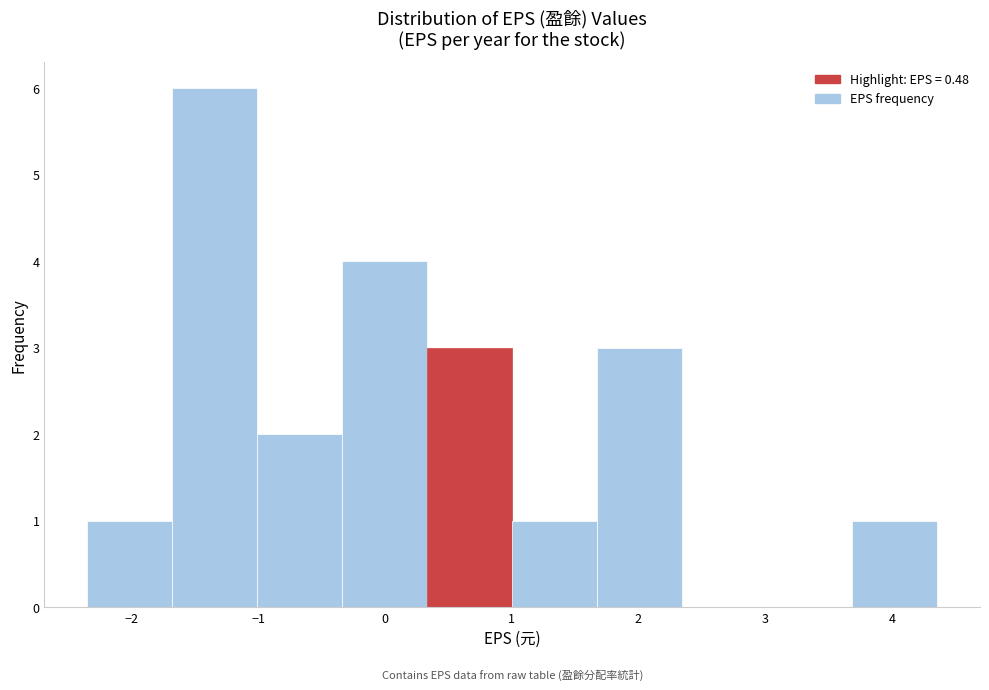

Over which range of the x-axis is the bar tallest?

-1.7 to -1.0